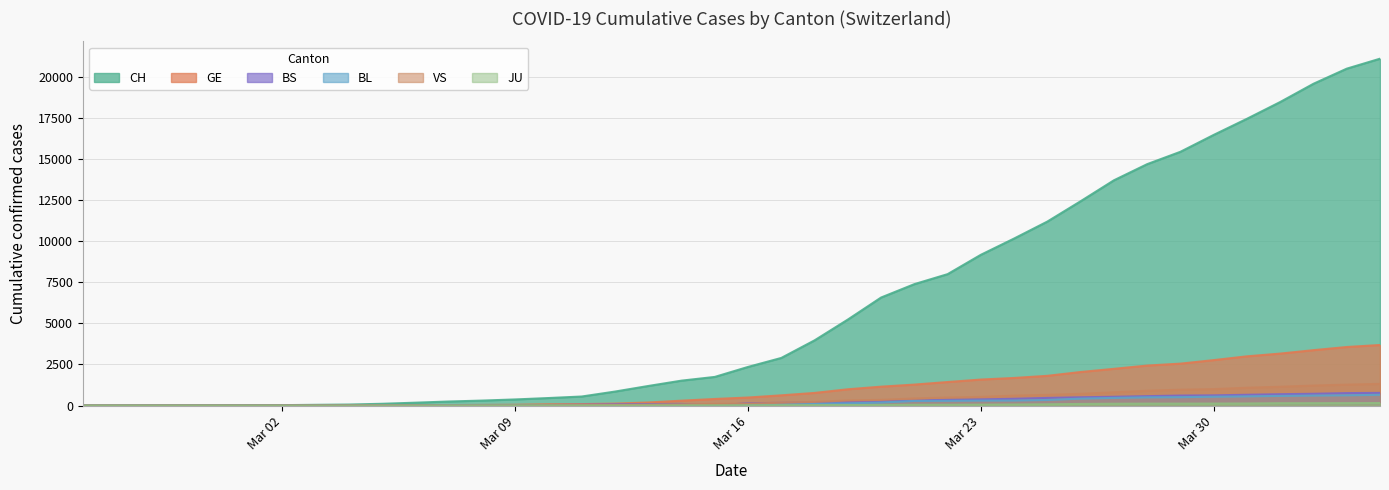

True or false: BL and VS cross at least once.

True